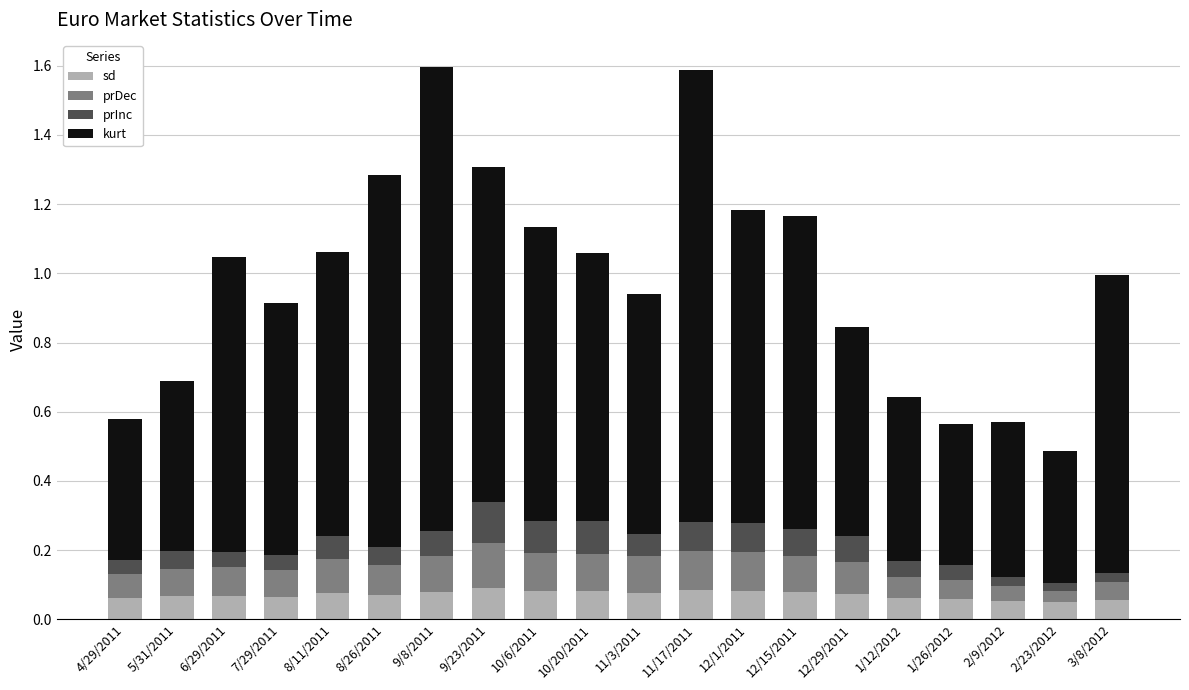

The sd series shows 0.1 at 6/29/2011. True or false?

True